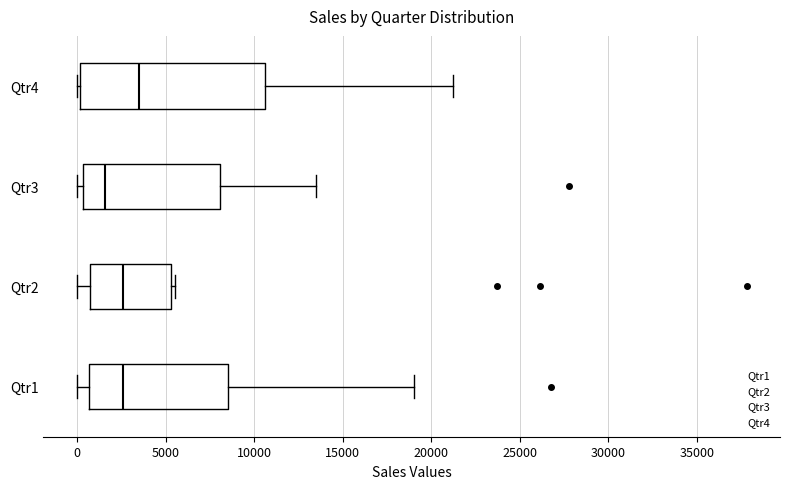

Reading bottom to top, transcribe this box plot: for each box, give where its median line is, the range the box spans, and where its two whiskers end, as read against the x-axis. The values are not printed on the chart, so give them approximately, as read against the axis.

Qtr1: median 2500, box 500 to 8500, whiskers 0 to 19000
Qtr2: median 2500, box 1000 to 5500, whiskers 0 to 5500 (just right of the box's right edge)
Qtr3: median 1500, box 500 to 8000, whiskers 0 to 13500
Qtr4: median 3500, box 0 to 10500, whiskers 0 (just left of the box's left edge) to 21500